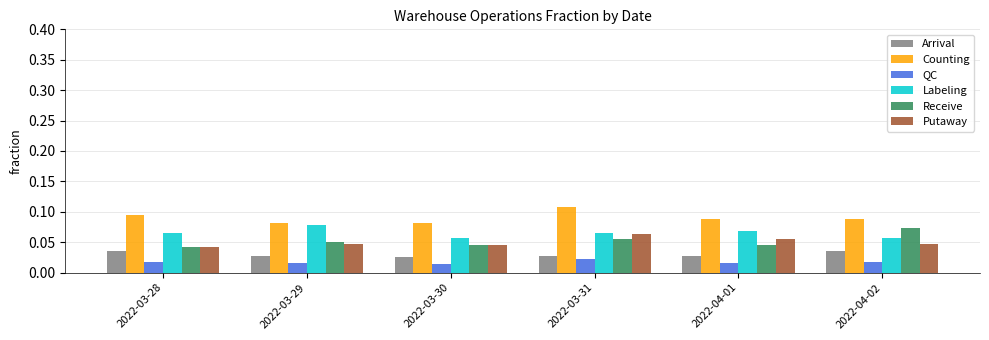

At which label does Receive reach its peak?

2022-04-02